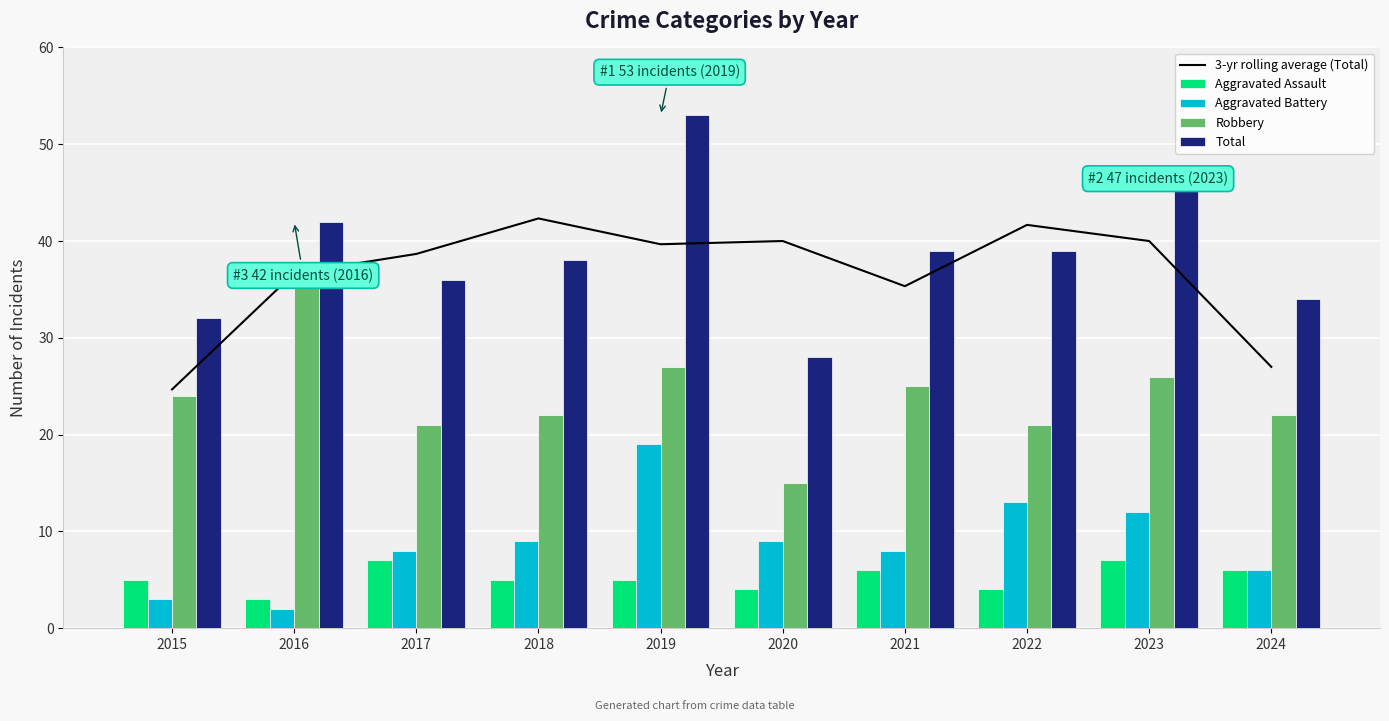

Which series changed the most between 2018 and 2022?

Aggravated Battery